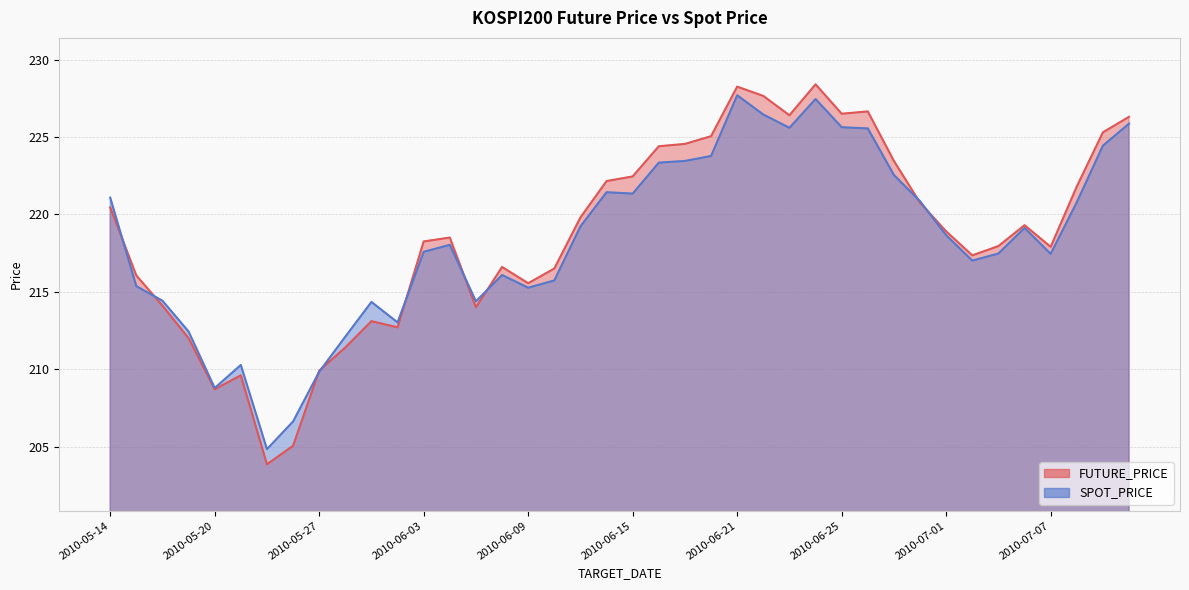

Does the chart display data point markers on the line(s)?

No